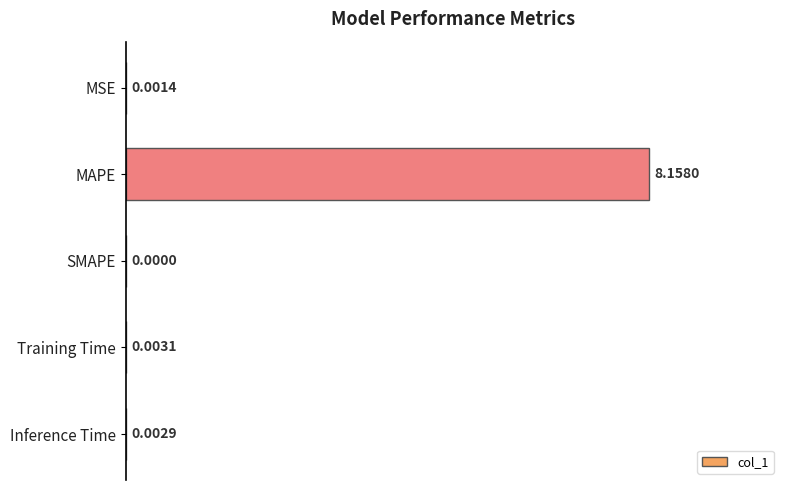

Where is the data nearest to the value 4?

Training Time